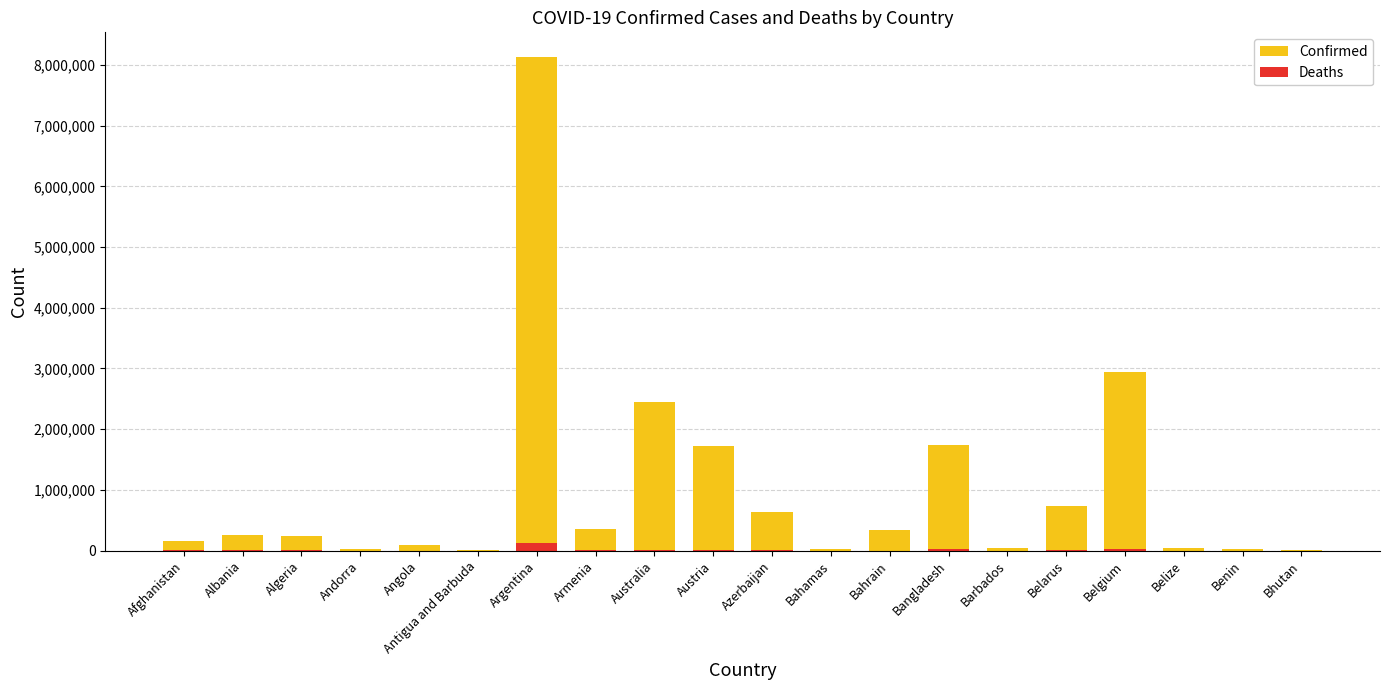

What is the greatest value displayed?

8130023